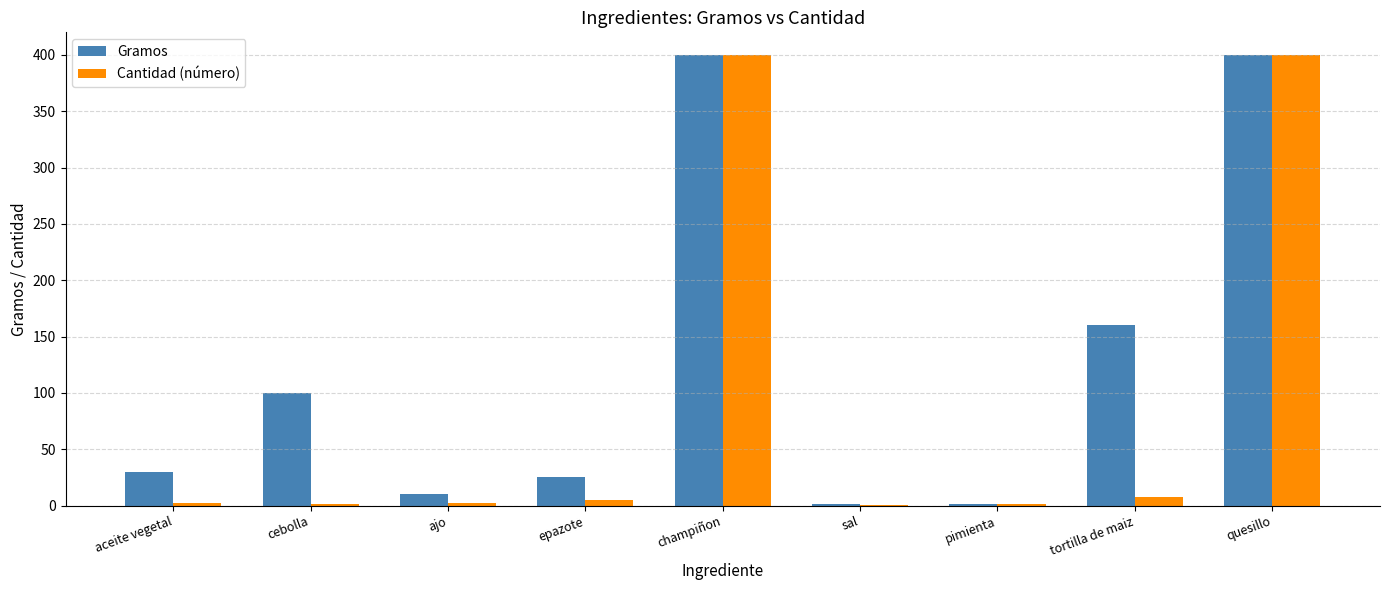

Is the value of Gramos at epazote greater than the value of Cantidad (número) at tortilla de maiz?

Yes